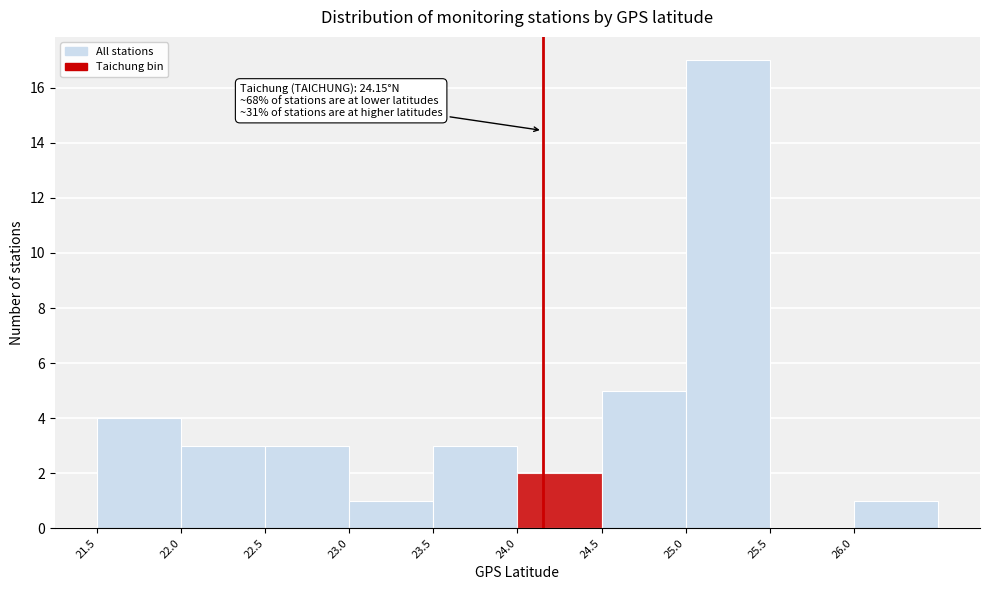

Over which range of the x-axis is the bar tallest?

25.0 to 25.5